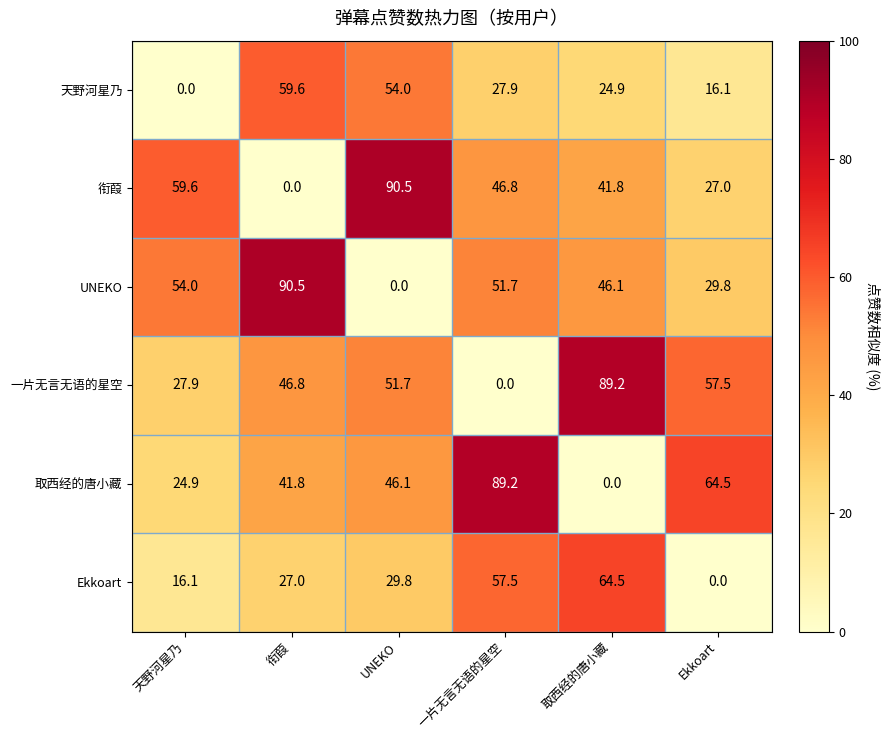

What is the difference between the highest and lowest values at 一片无言无语的星空?

89.2